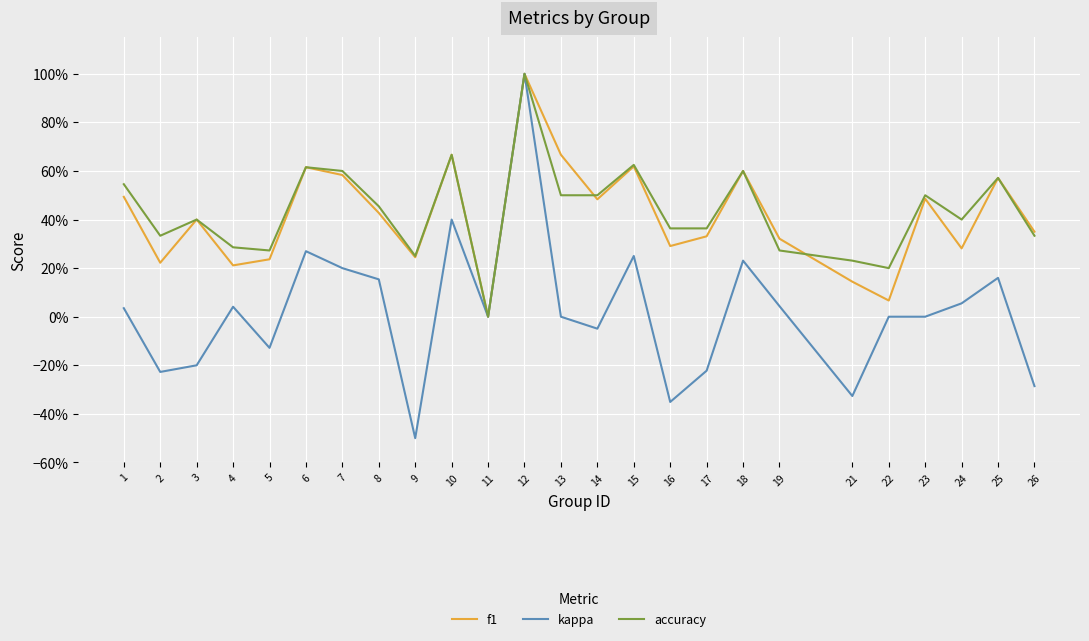

How many interior local valleys does the kappa series have?

7